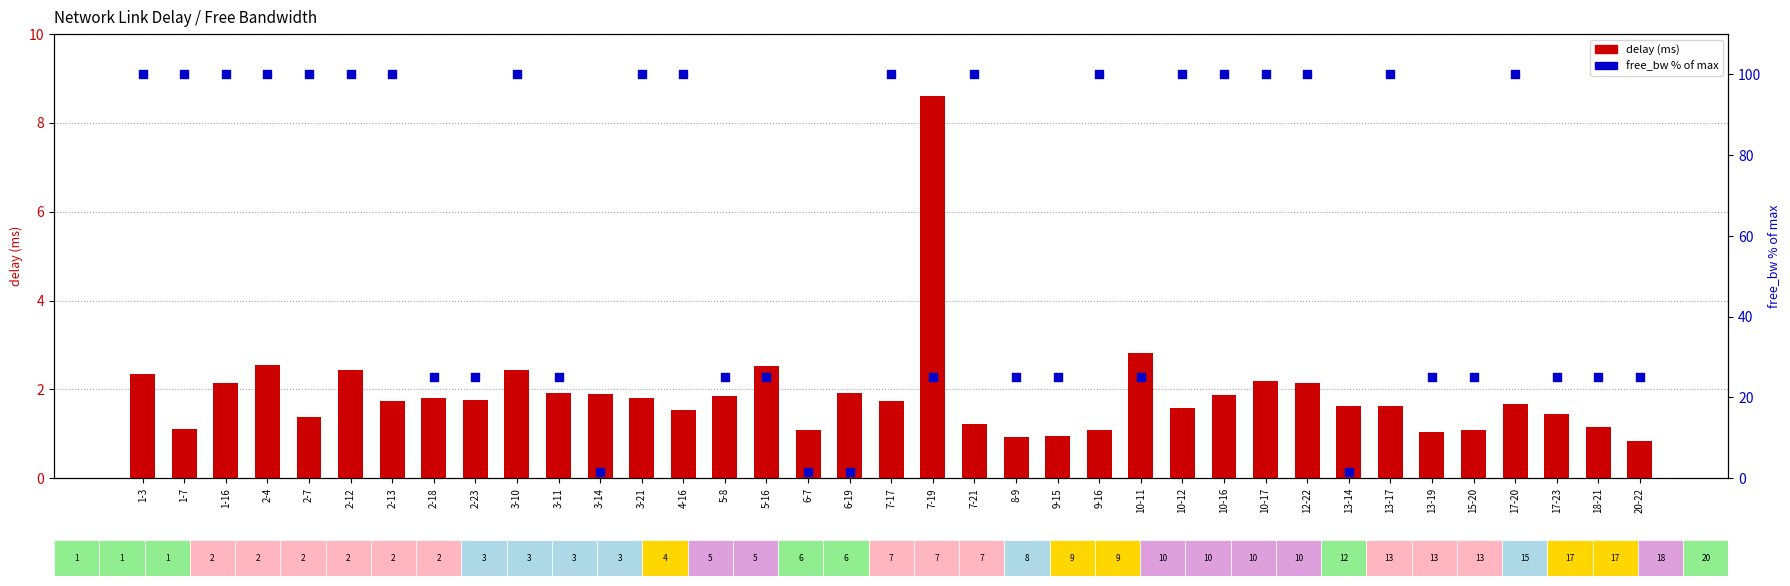

Is the value of delay at 20-22 greater than the value of free_bw % at 12-22?

No